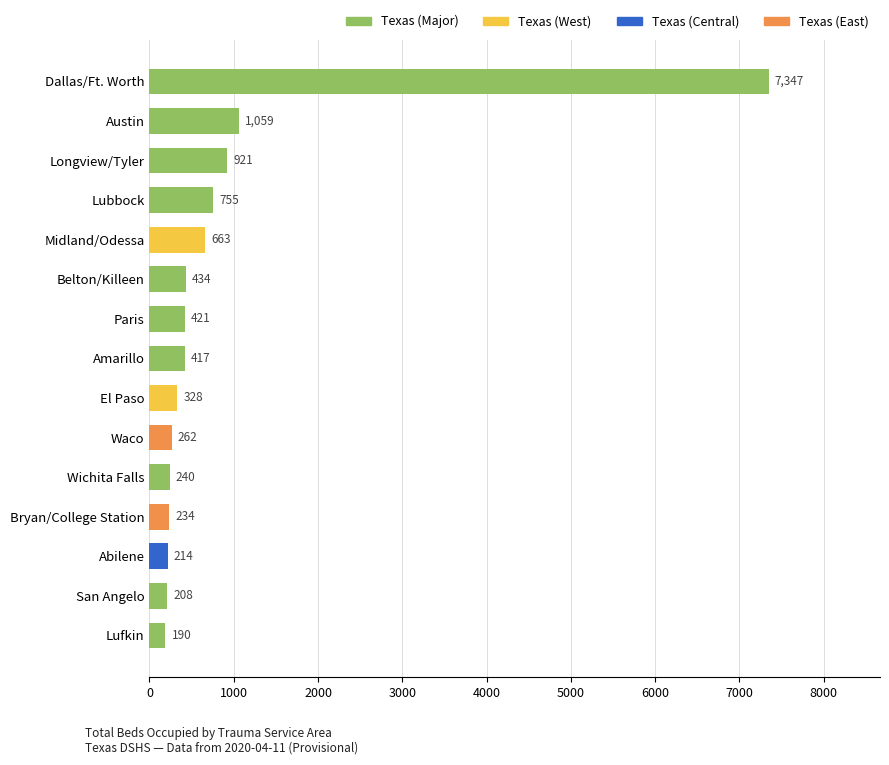

Rank the categories by value from highest to lowest.

Dallas/Ft. Worth, Austin, Longview/Tyler, Lubbock, Midland/Odessa, Belton/Killeen, Paris, Amarillo, El Paso, Waco, Wichita Falls, Bryan/College Station, Abilene, San Angelo, Lufkin